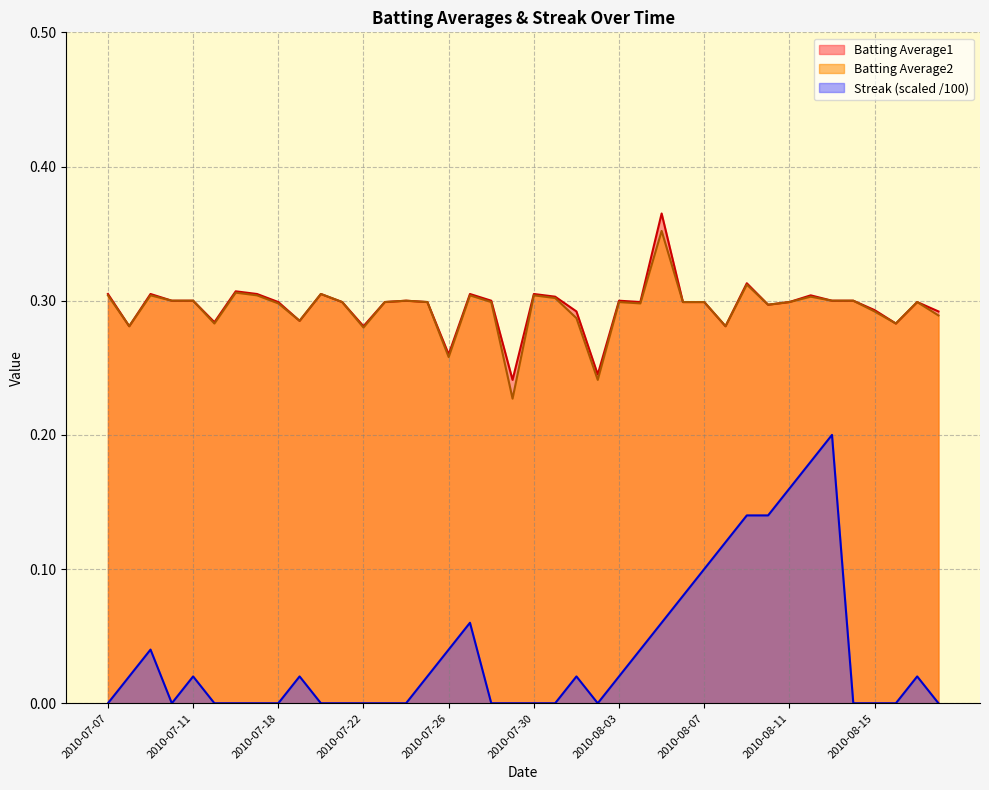

What is the total value across all series at 2010-08-11?

0.8